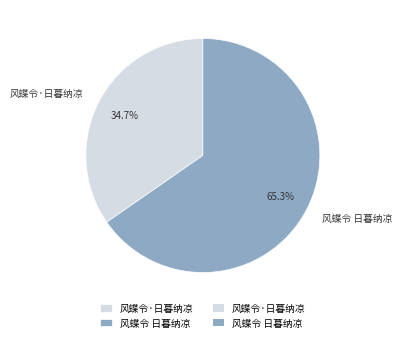

What percentage is NOT represented by 风蝶令 日暮纳凉?

34.7%